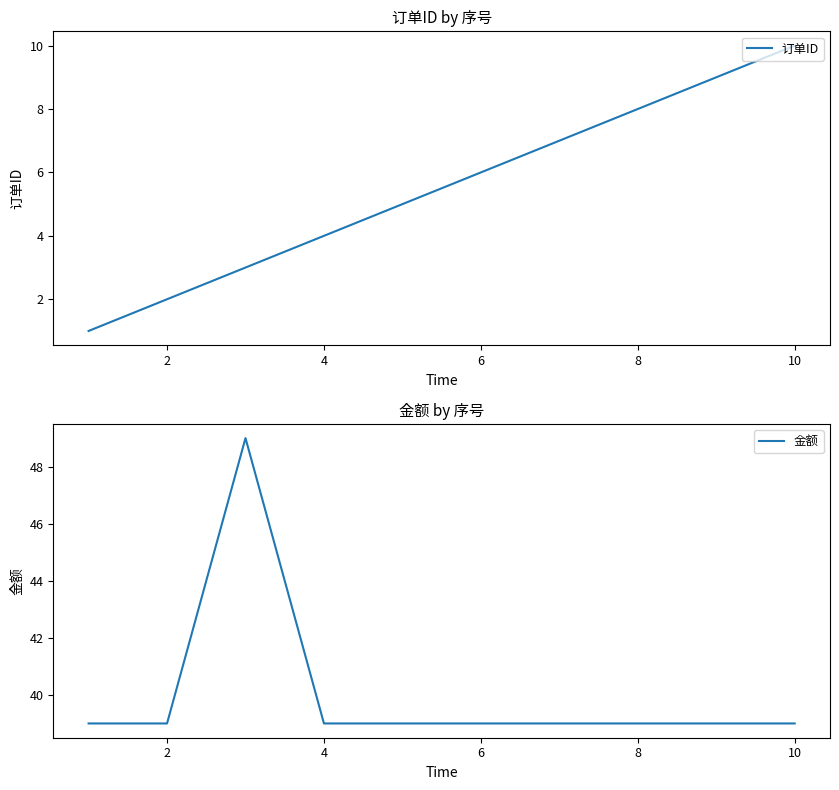

Is it true that 订单ID equals 4 at 4?

True